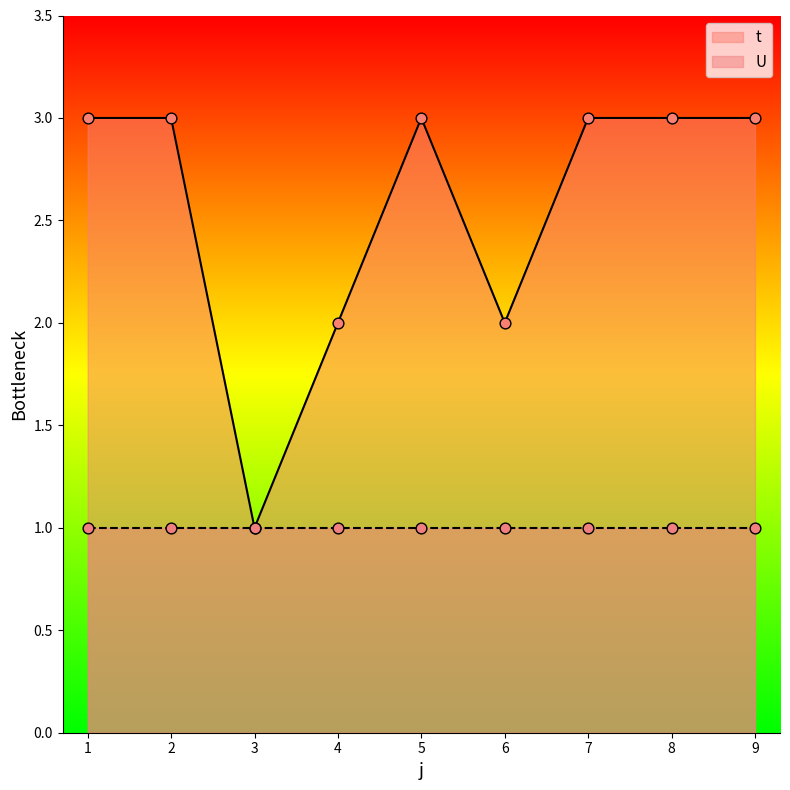

Approximately how many times larger is the value at 7 compared to 1?

1.0